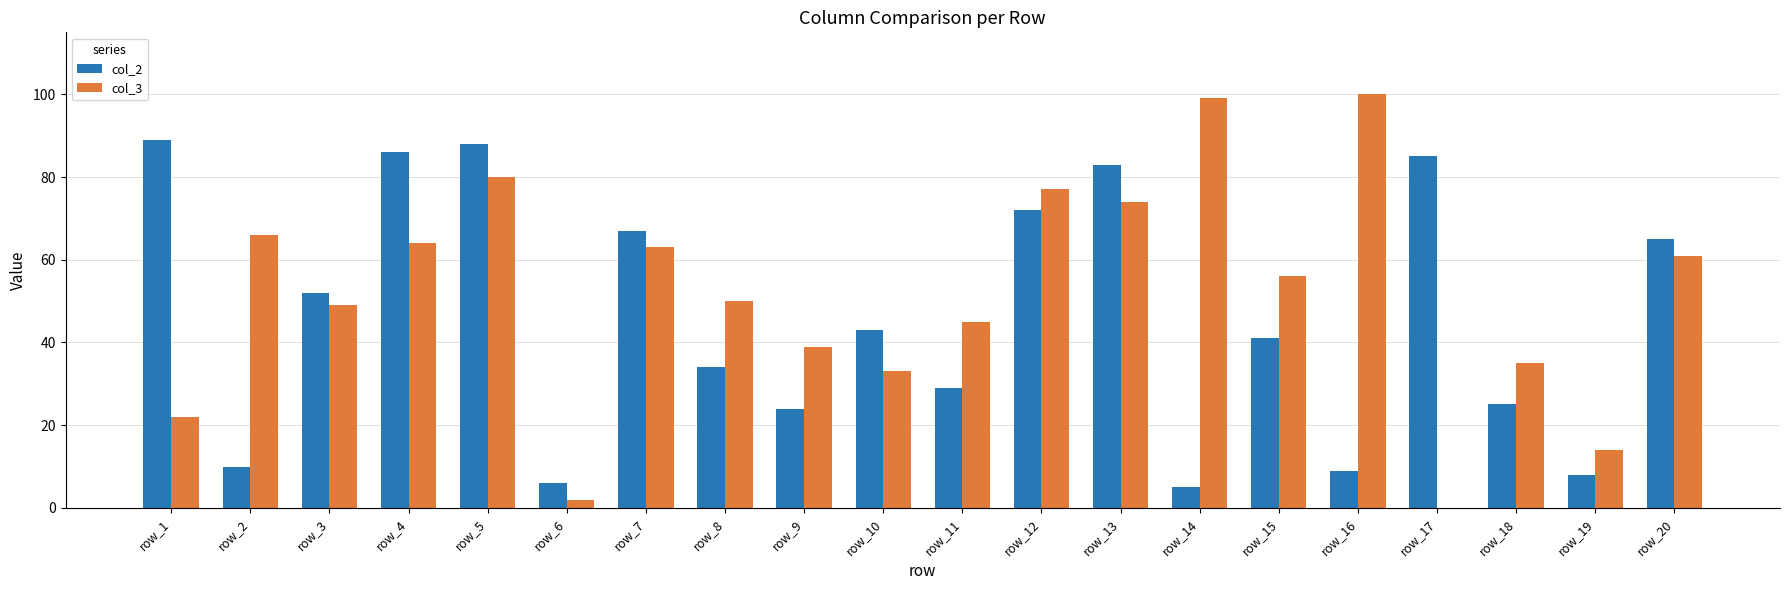

How many categories are shown in the chart?

20